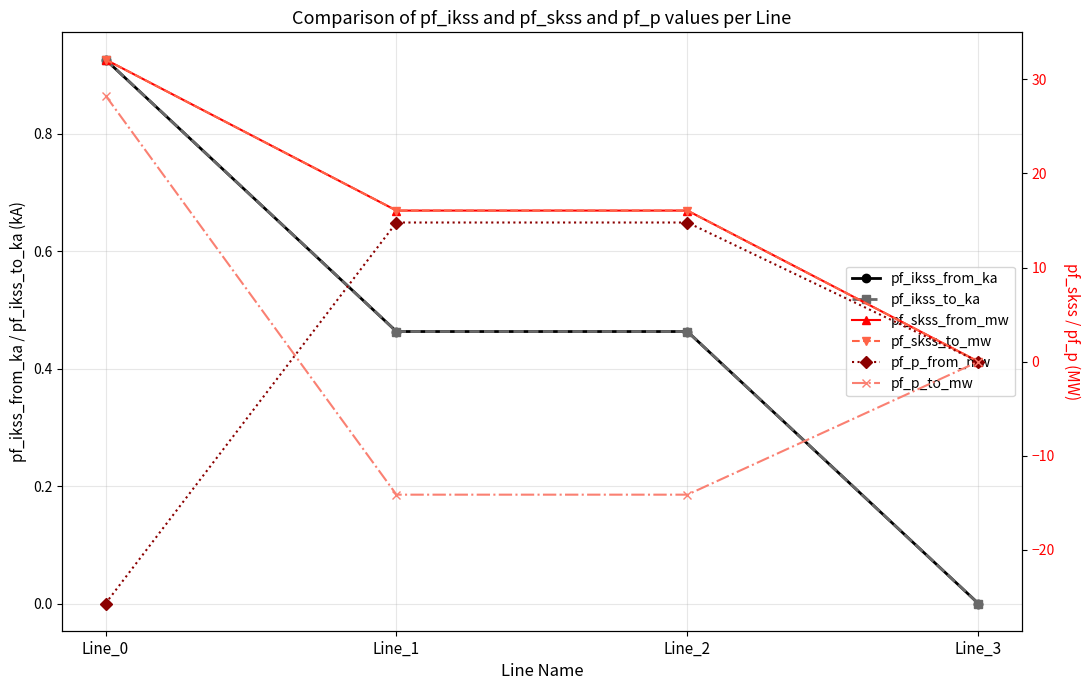

How many negative values does the pf_p_from_mw series have?

1